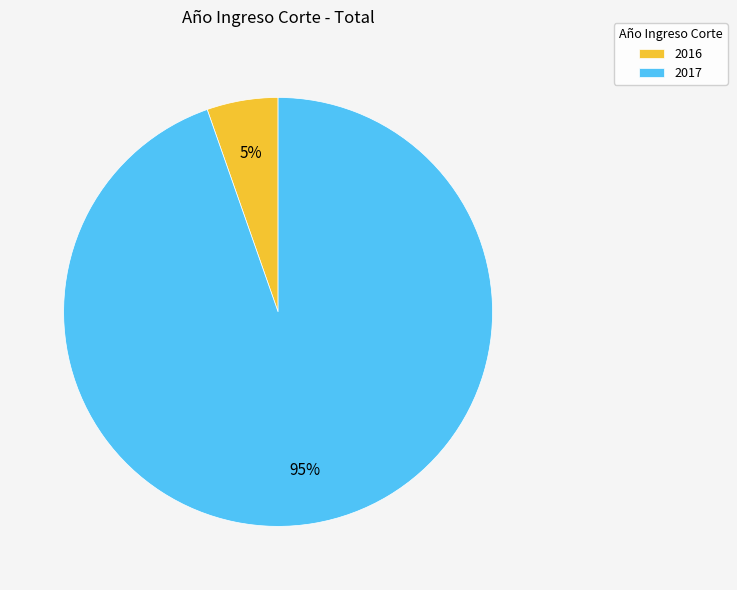

Which category has the smallest portion of the pie?

2016